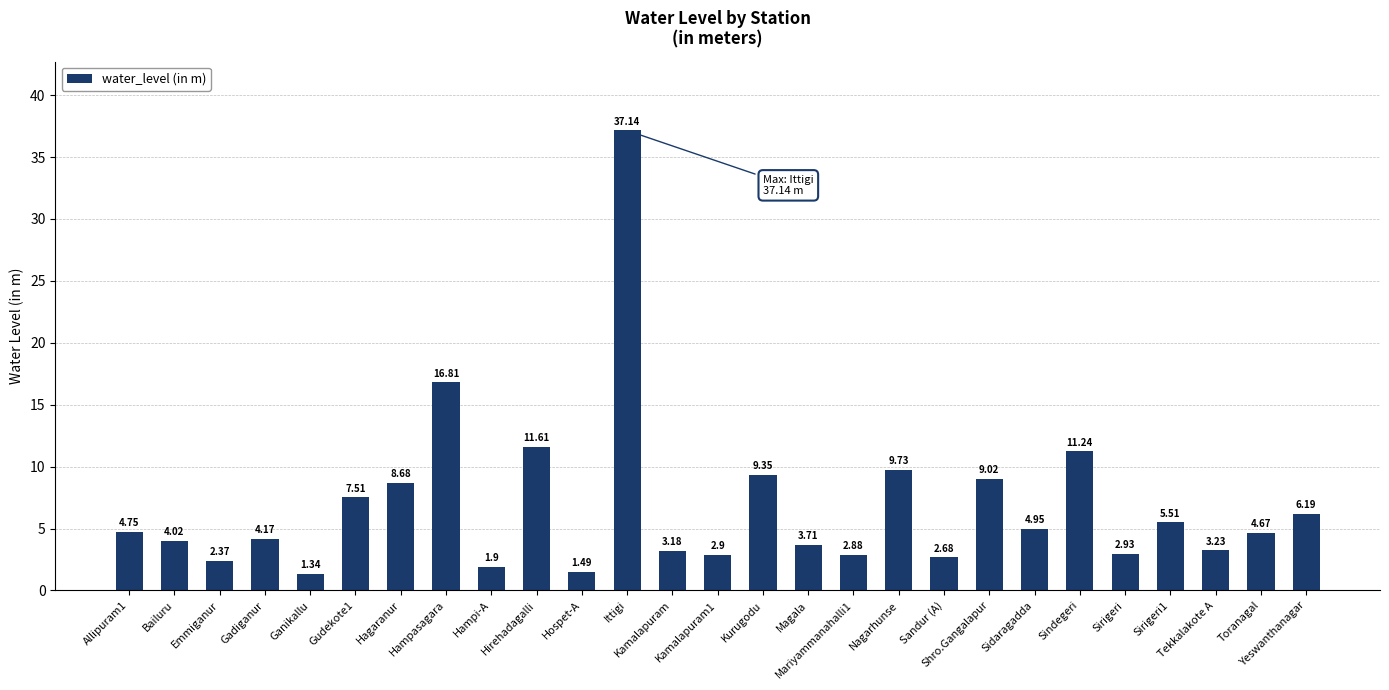

What is the difference between the values at Nagarhunse and Sirigeri?

6.8